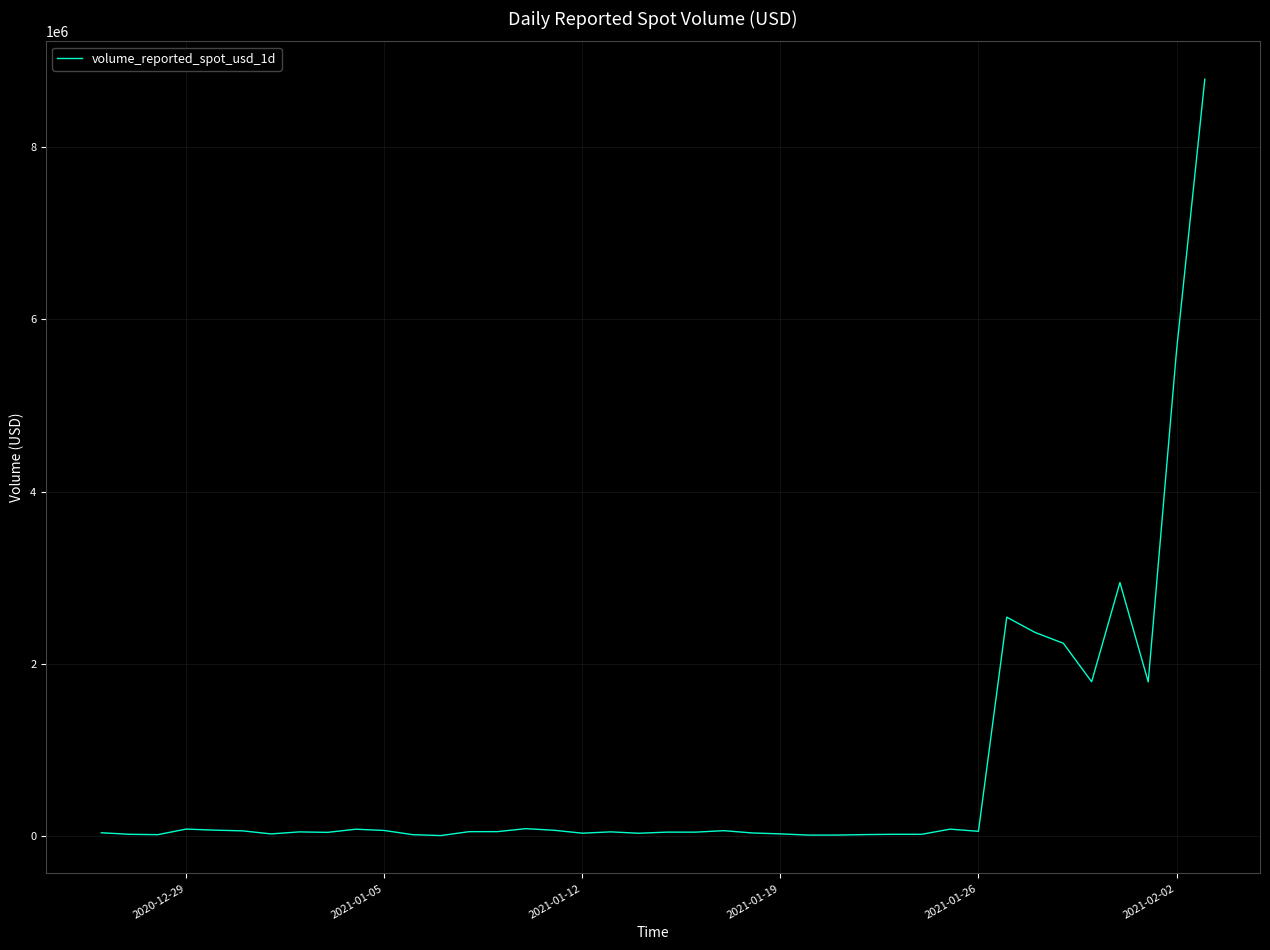

What is the maximum value shown in the chart?

8790885.6